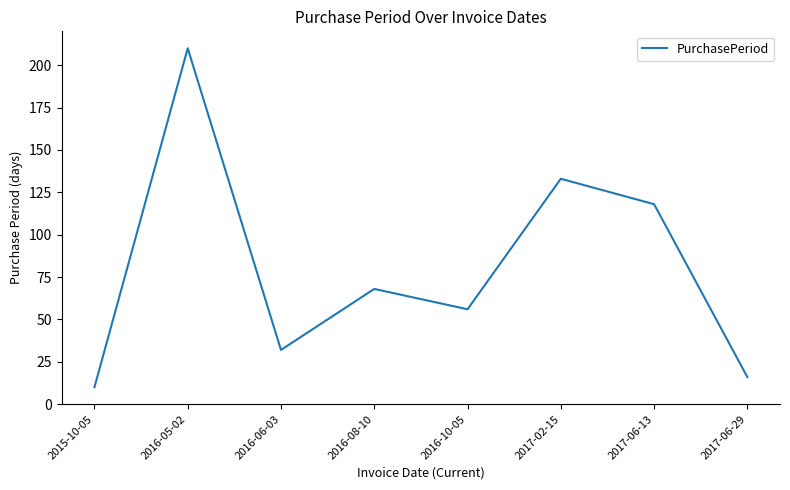

Does the chart have visible grid lines?

No